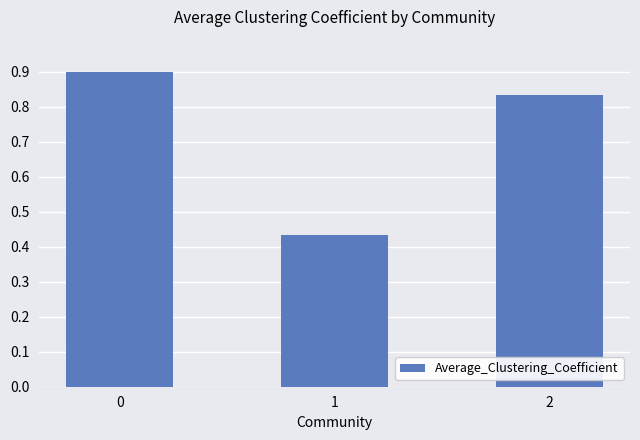

Rank the categories by value from highest to lowest.

0, 2, 1